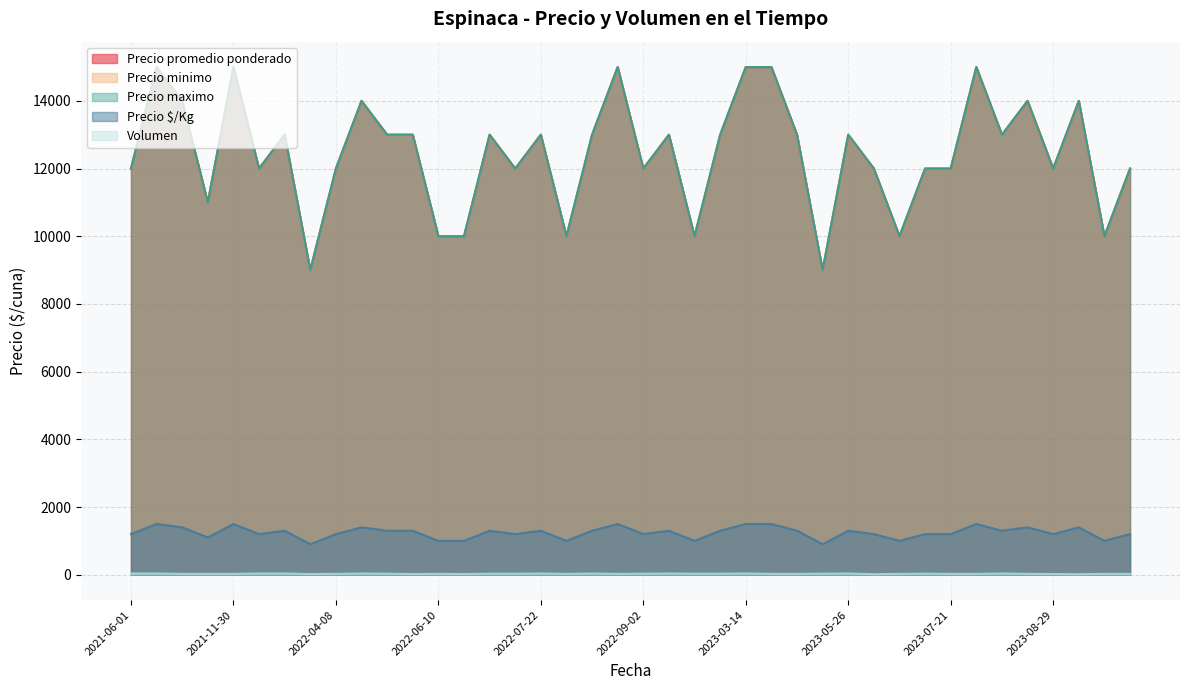

Which series has the largest total across all categories?

Precio promedio ponderado